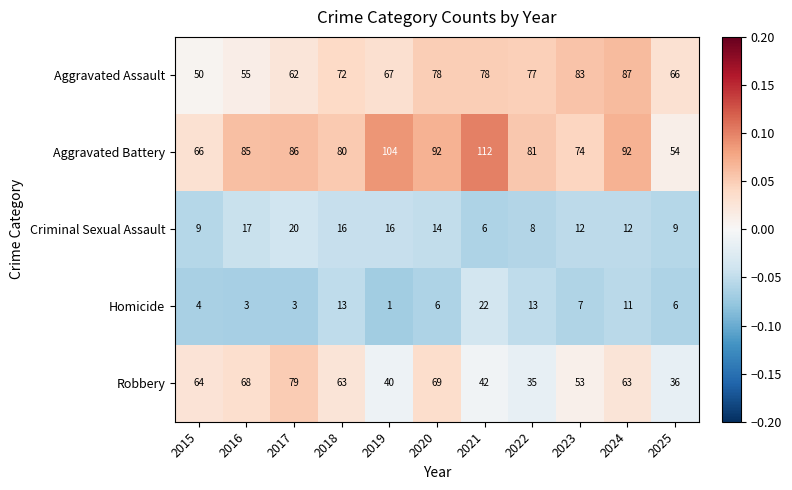

Rank the series at 2018 from lowest to highest value.

Homicide, Criminal Sexual Assault, Robbery, Aggravated Assault, Aggravated Battery